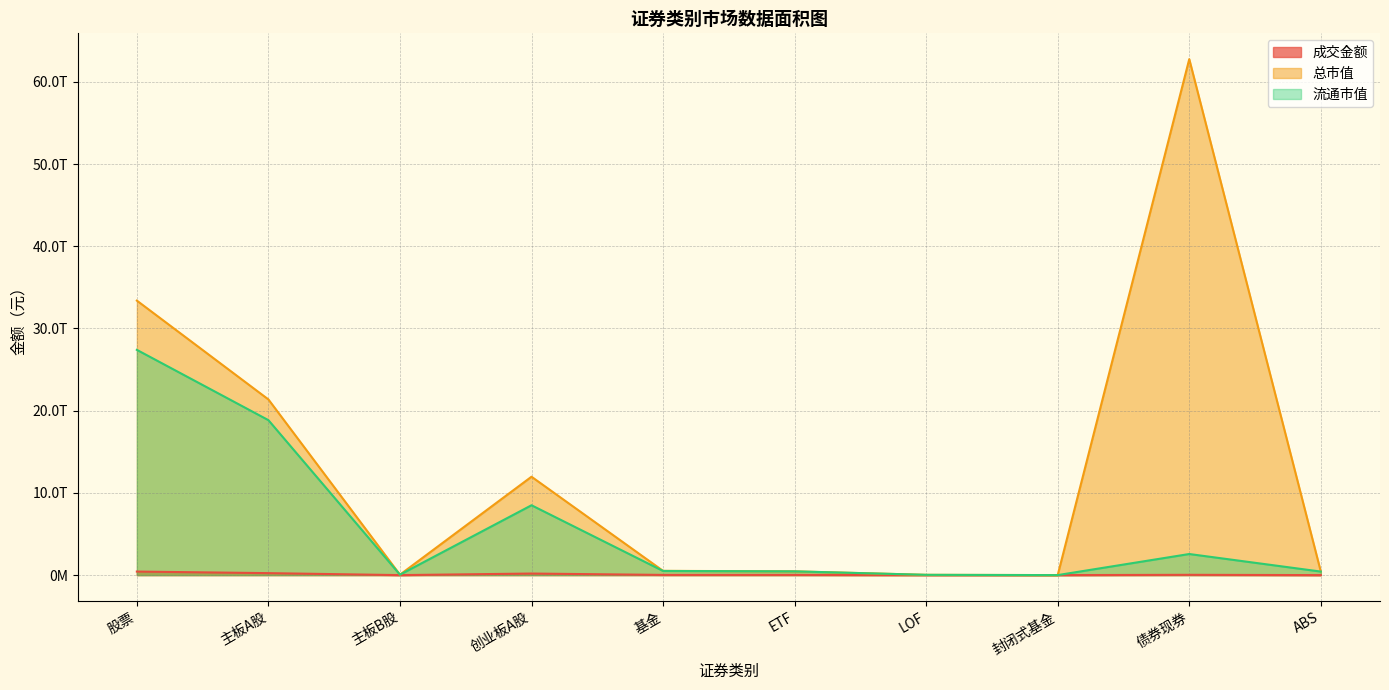

Where is the first local maximum for 总市值?

创业板A股